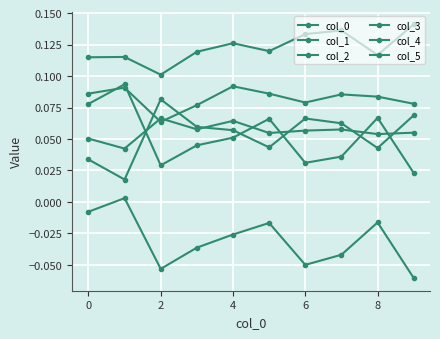

Reading left to right, extract all data points from this chart.

col_0: 0.1	0.1	0.1	0.1	0.1	0.1	0.1	0.1	0.1	0.1
col_1: 0.1	0.0	0.1	0.1	0.1	0.1	0.1	0.1	0.1	0.1
col_2: 0.1	0.1	0.1	0.1	0.1	0.1	0.1	0.1	0.1	0.1
col_3: 0.1	0.1	0.0	0.0	0.1	0.1	0.0	0.0	0.1	0.0
col_4: 0.0	0.0	0.1	0.1	0.1	0.0	0.1	0.1	0.0	0.1
col_5: -0.0	0.0	-0.1	-0.0	-0.0	-0.0	-0.0	-0.0	-0.0	-0.1